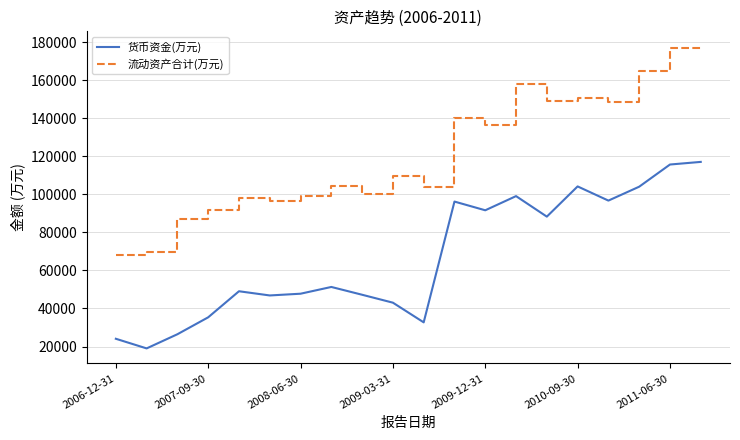

What is the average value of the 流动资产合计(万元) series?

121531